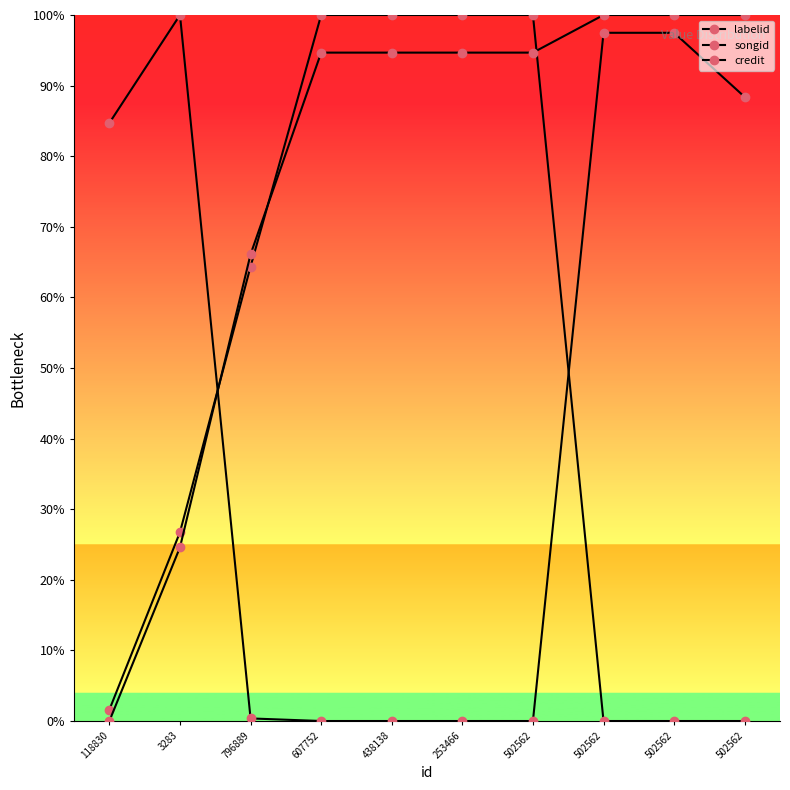

Between 3283 and 502562, which series saw the biggest shift?

credit